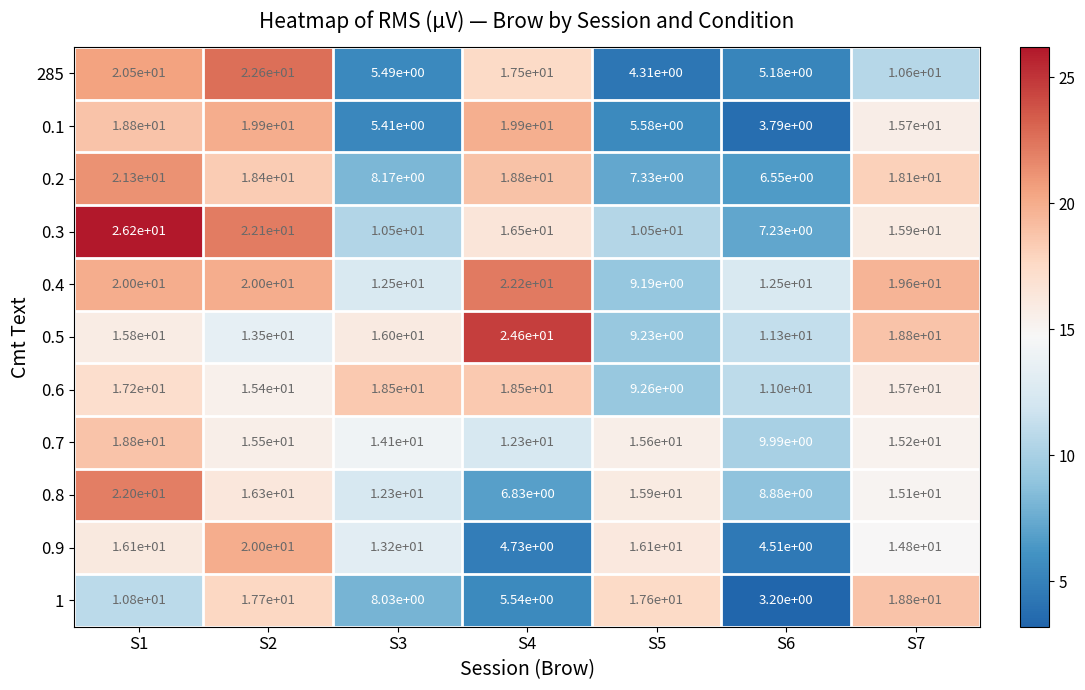

What is the total value across all series at S2?

201.4